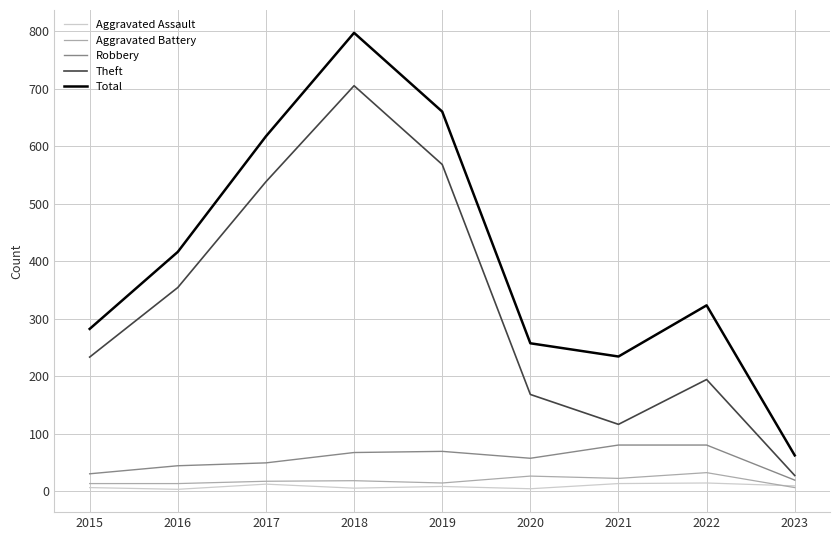

At which category is the sum across all series the highest?

2018